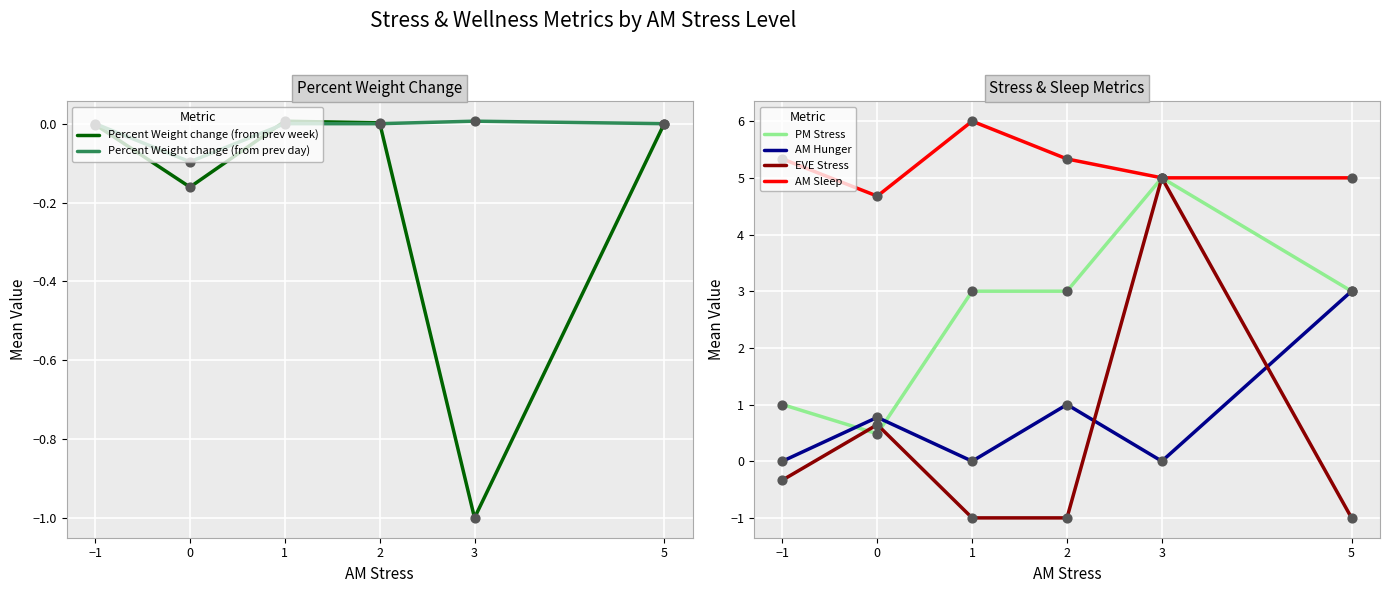

What is the total value across all series at 0?

6.3